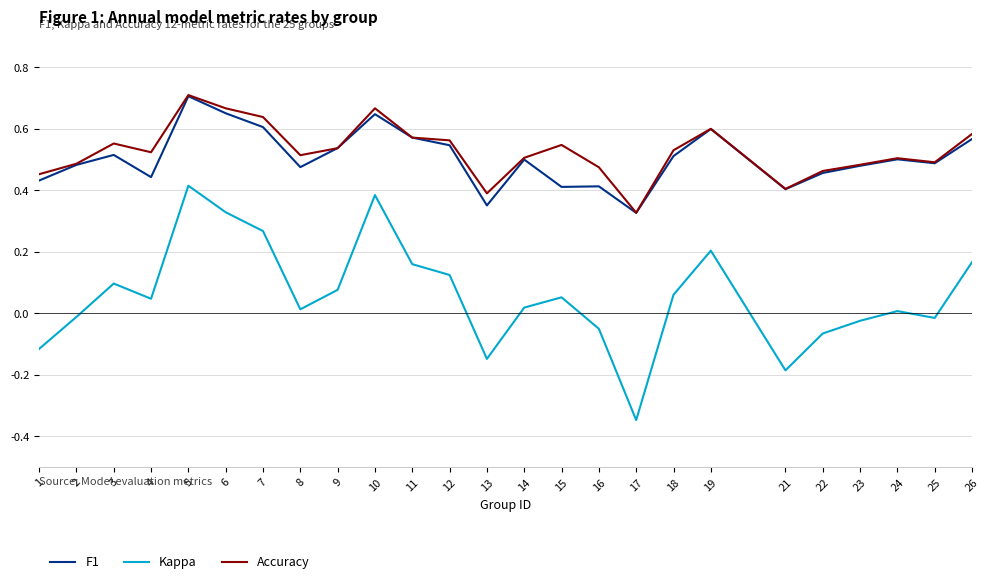

True or false: F1 has more than 2 points higher than both neighbors.

True